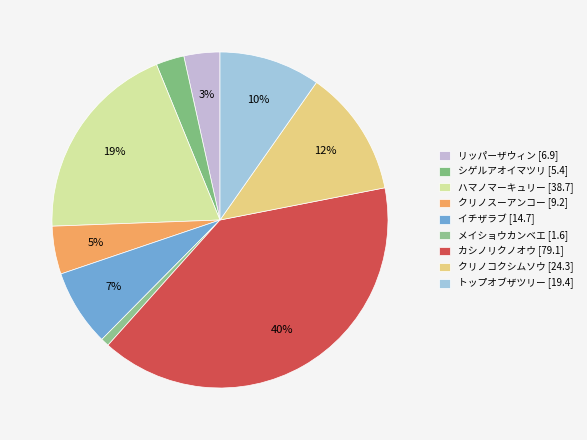

Count the number of slices in the pie.

9